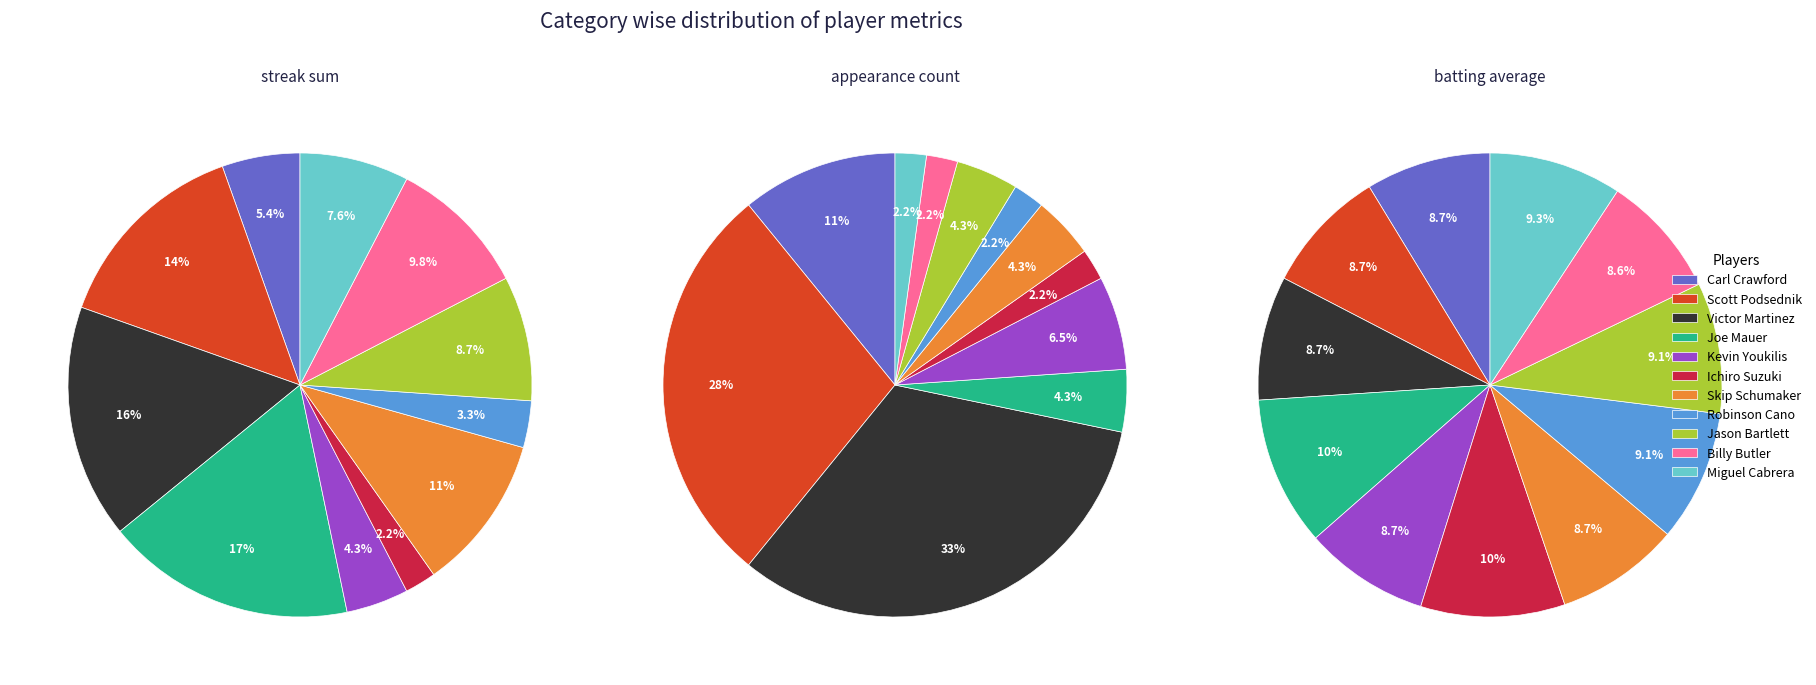

Combined, do Billy Butler and Joe Mauer account for over 50%?

No